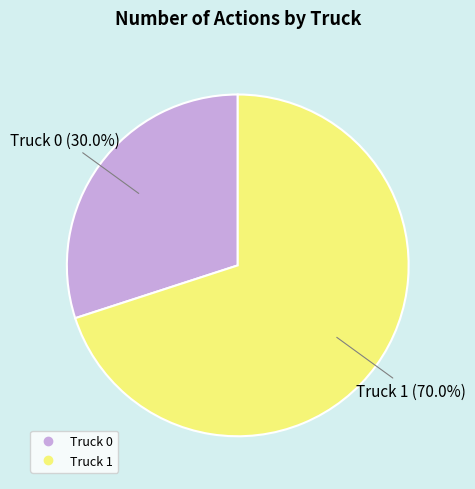

Approximately how many times larger is the value at Truck 1 compared to Truck 0?

2.3